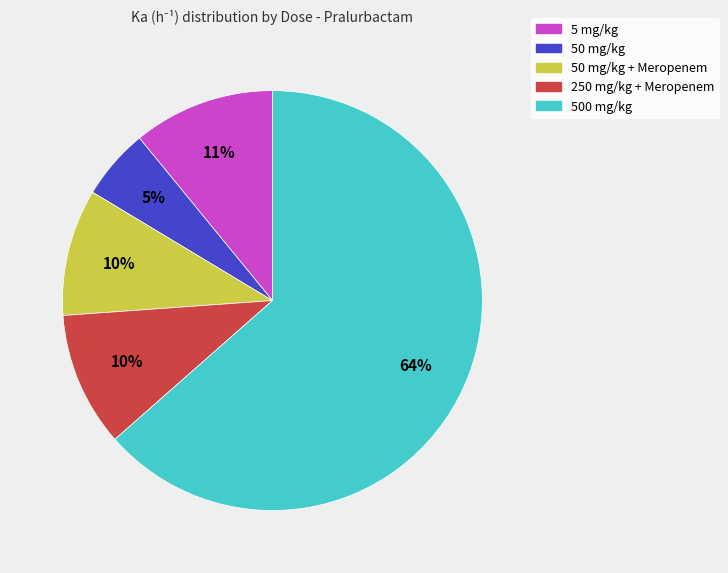

To the nearest percent, what is the average slice percentage?

20%